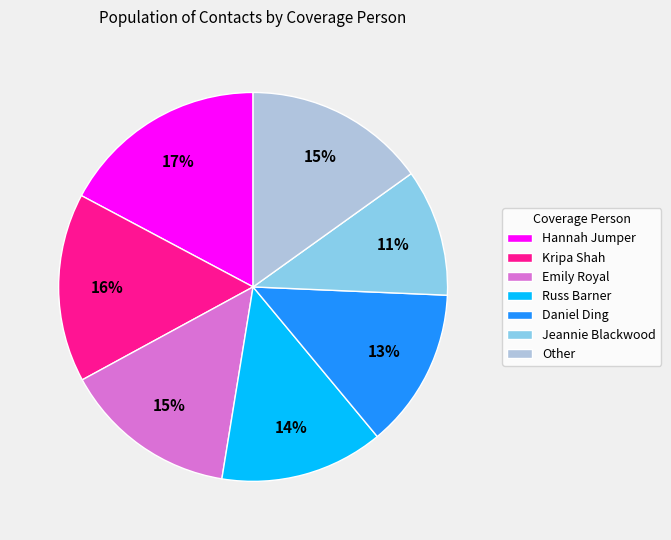

Combined, do Jeannie Blackwood and Russ Barner account for over 50%?

No